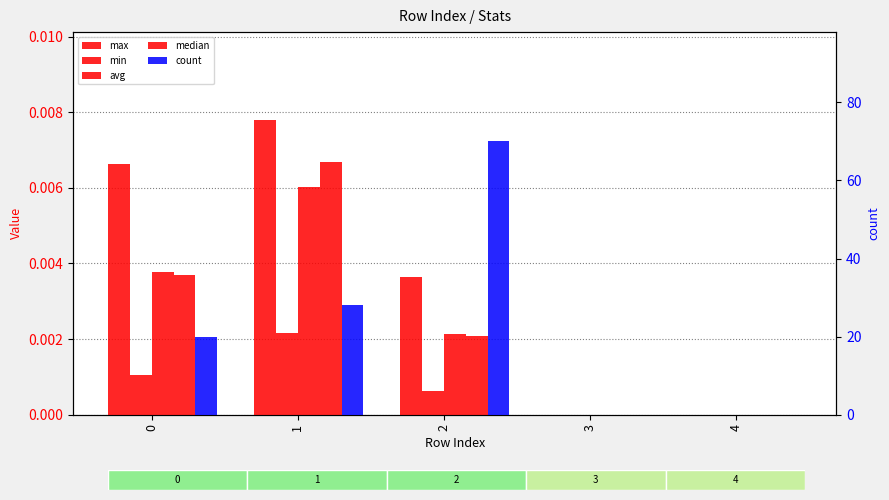

List the labels in order of median value, smallest first.

3, 4, 2, 0, 1